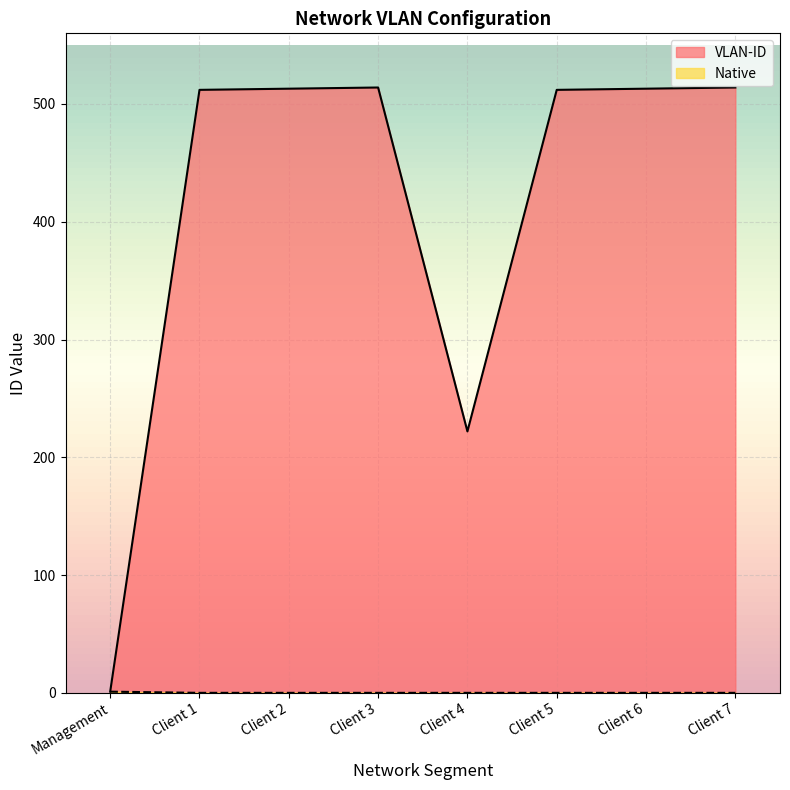

What is the difference between the highest and lowest values at Client 6?

513